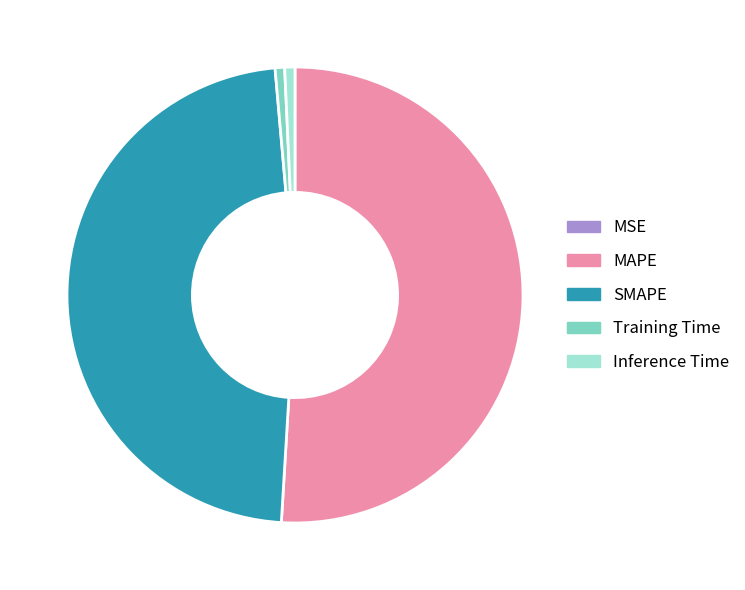

Which category has the biggest portion of the pie?

MAPE